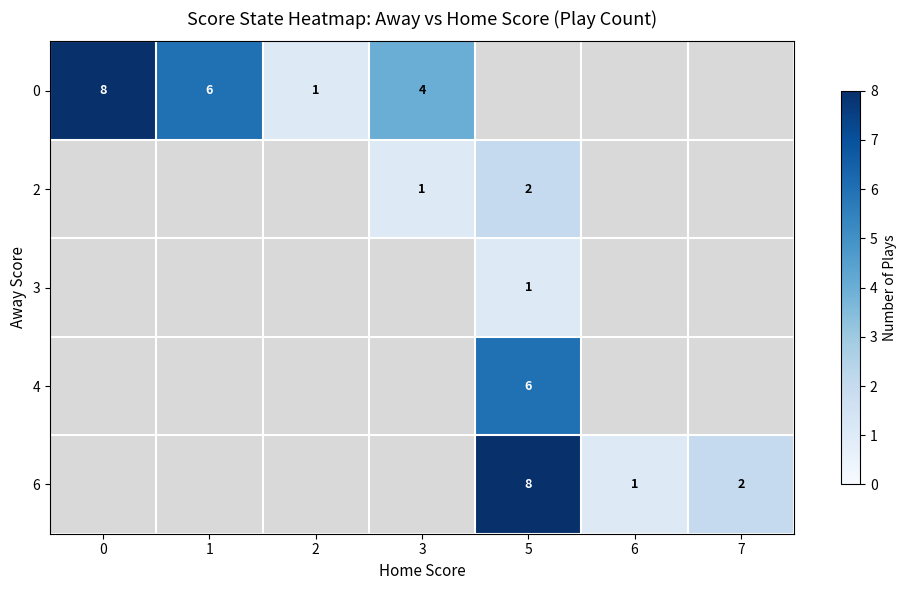

The 0 series shows 8 at 0. True or false?

True